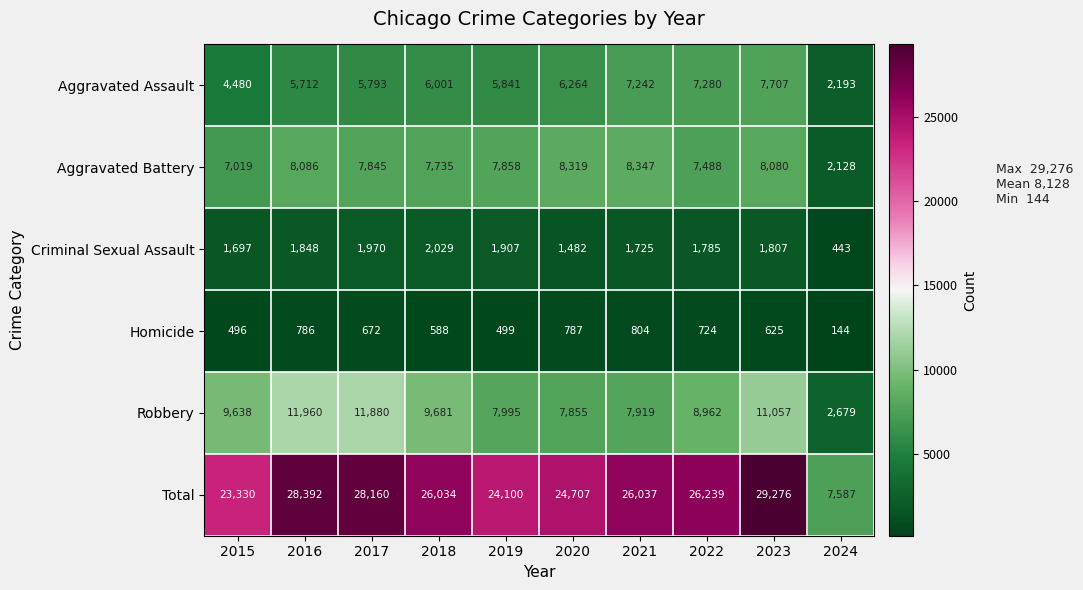

What is the difference between the maximum and second lowest values in the Homicide series?

308